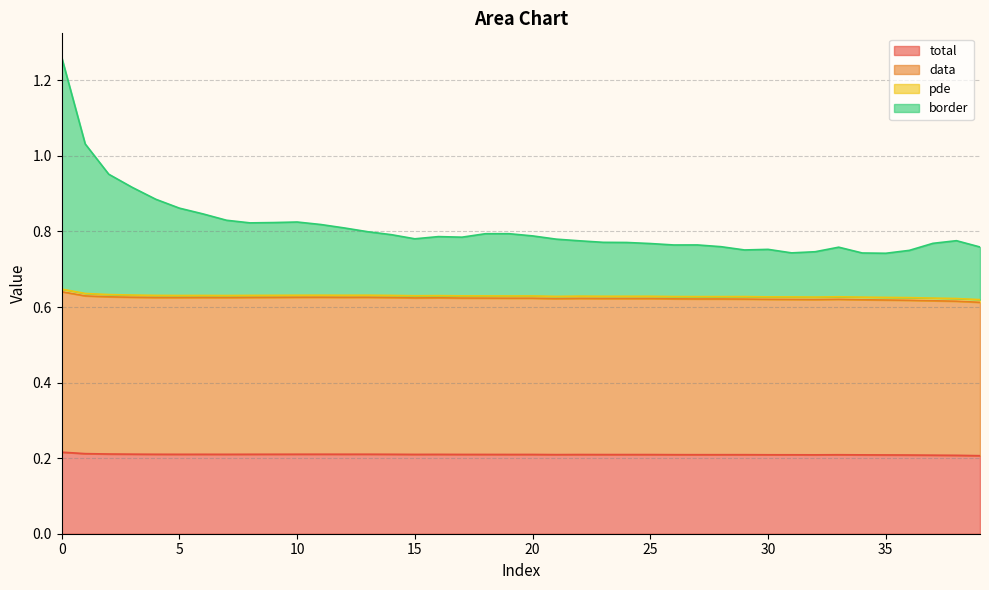

What is the sum of all total values?

8.4